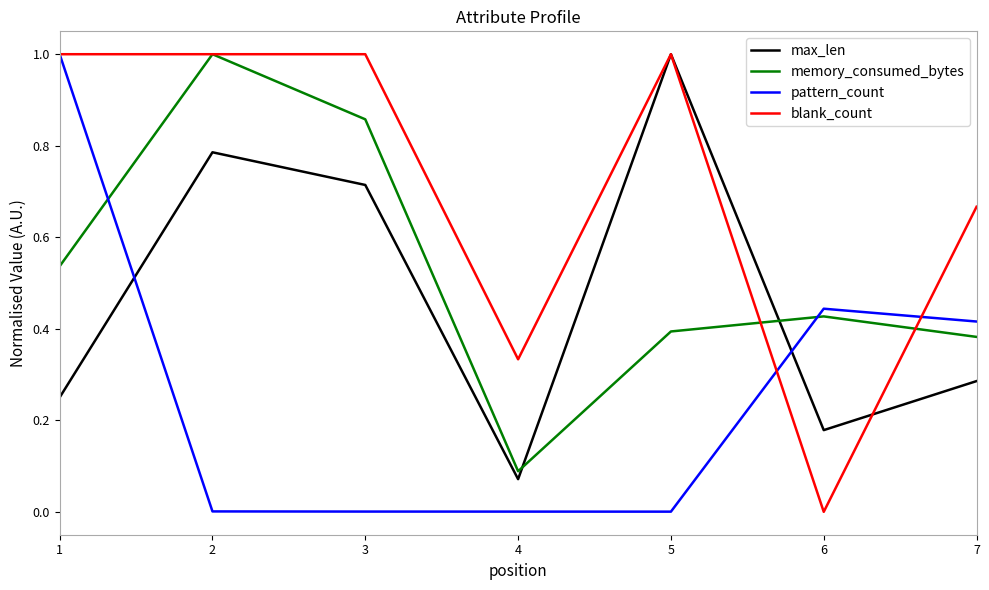

What is the difference between the highest and lowest values at 3?

1.0